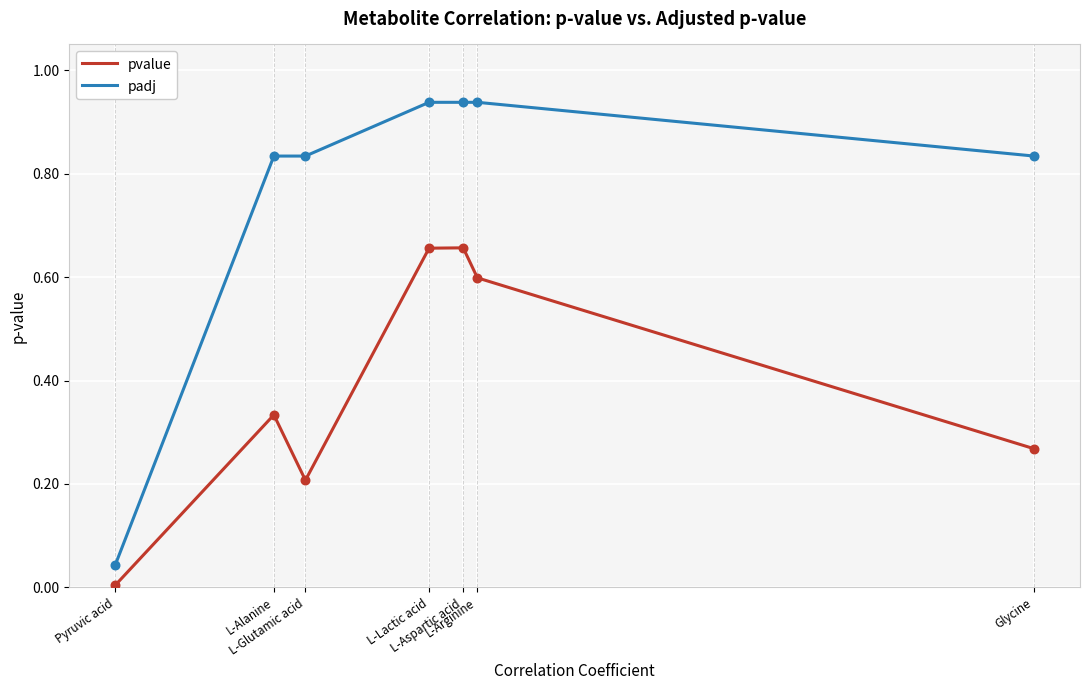

At how many categories does at least one series exceed 0?

7